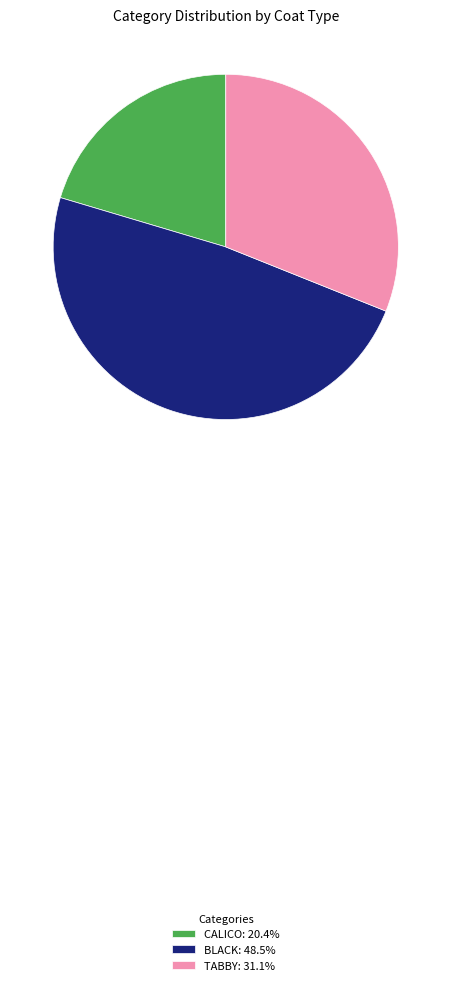

Count the number of slices in the pie.

3